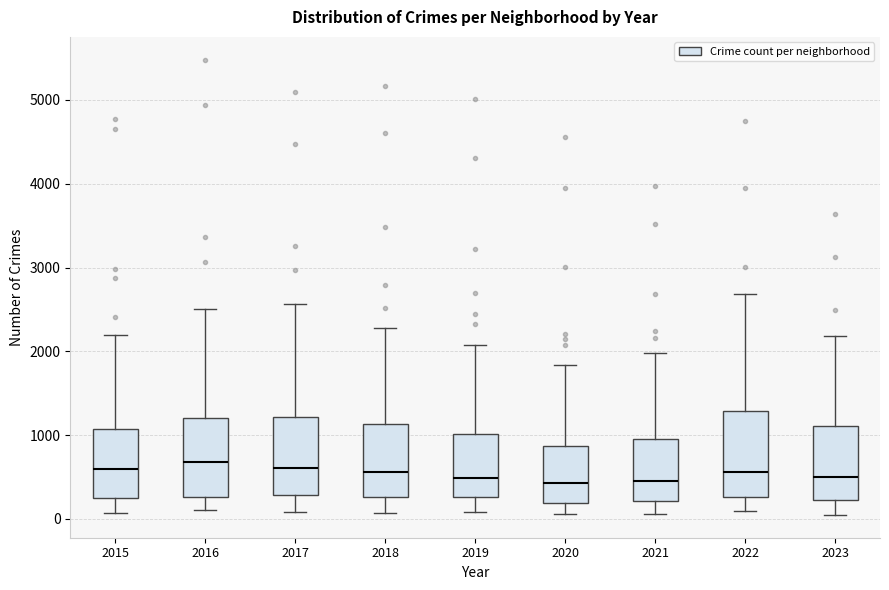

Reading left to right, transcribe this box plot: for each box, give where its median line is, the range the box spans, and where its two whiskers end, as read against the y-axis. The values are not printed on the chart, so give them approximately, as read against the axis.

2015: median 600, box 300 to 1100, whiskers 100 to 2200
2016: median 700, box 300 to 1200, whiskers 100 to 2500
2017: median 600, box 300 to 1200, whiskers 100 to 2600
2018: median 600, box 300 to 1100, whiskers 100 to 2300
2019: median 500, box 300 to 1000, whiskers 100 to 2100
2020: median 400, box 200 to 900, whiskers 100 to 1800
2021: median 500, box 200 to 900, whiskers 100 to 2000
2022: median 600, box 300 to 1300, whiskers 100 to 2700
2023: median 500, box 200 to 1100, whiskers 0 to 2200